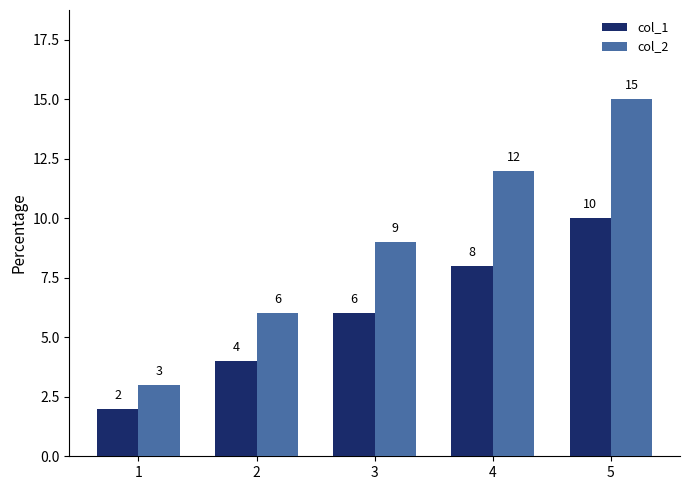

What is the sum of all col_2 values?

45